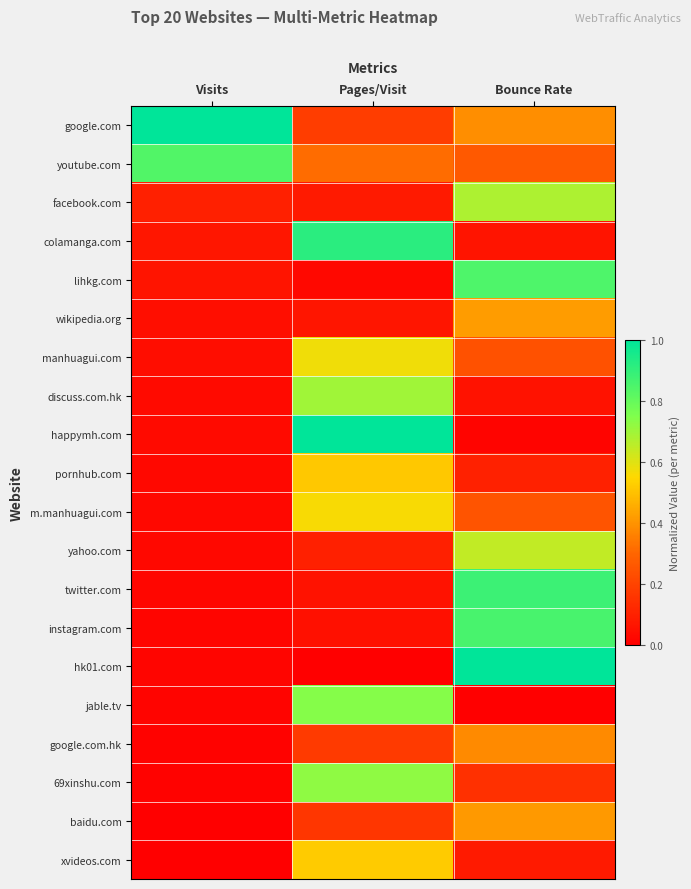

What is the total value across all series at Visits?

2.4